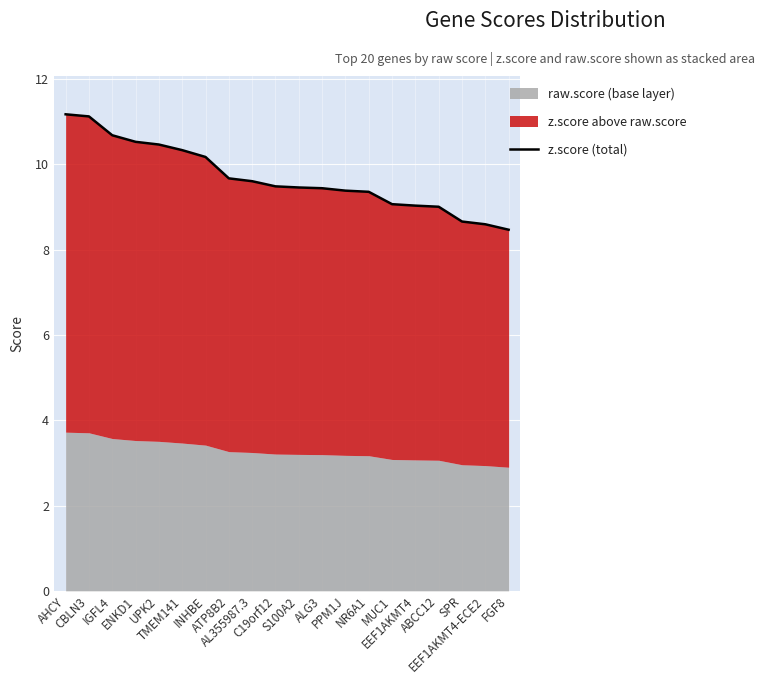

Reading left to right, transcribe all the data shown in this chart.

AHCY=11.2	CBLN3=11.1	IGFL4=10.7	ENKD1=10.5	UPK2=10.5	TMEM141=10.3	INHBE=10.2	ATP8B2=9.7	AL355987.3=9.6	C19orf12=9.5	S100A2=9.5	ALG3=9.4	PPM1J=9.4	NR6A1=9.4	MUC1=9.1	EEF1AKMT4=9.0	ABCC12=9.0	SPR=8.7	EEF1AKMT4-ECE2=8.6	FGF8=8.5